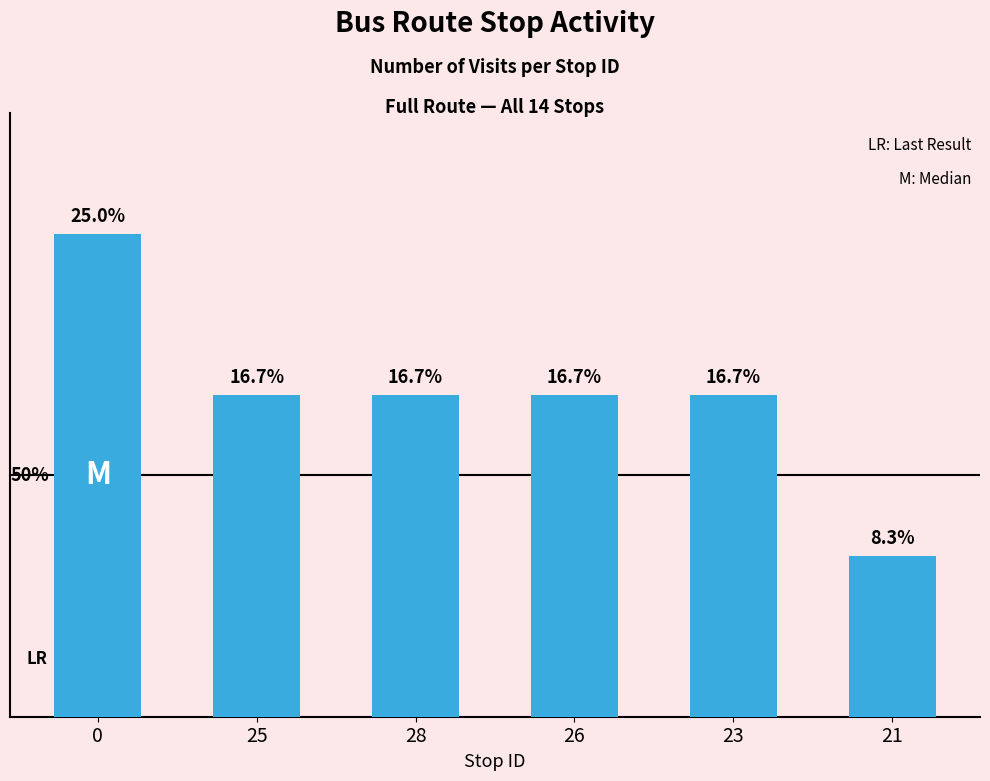

Does the chart contain any negative values?

No